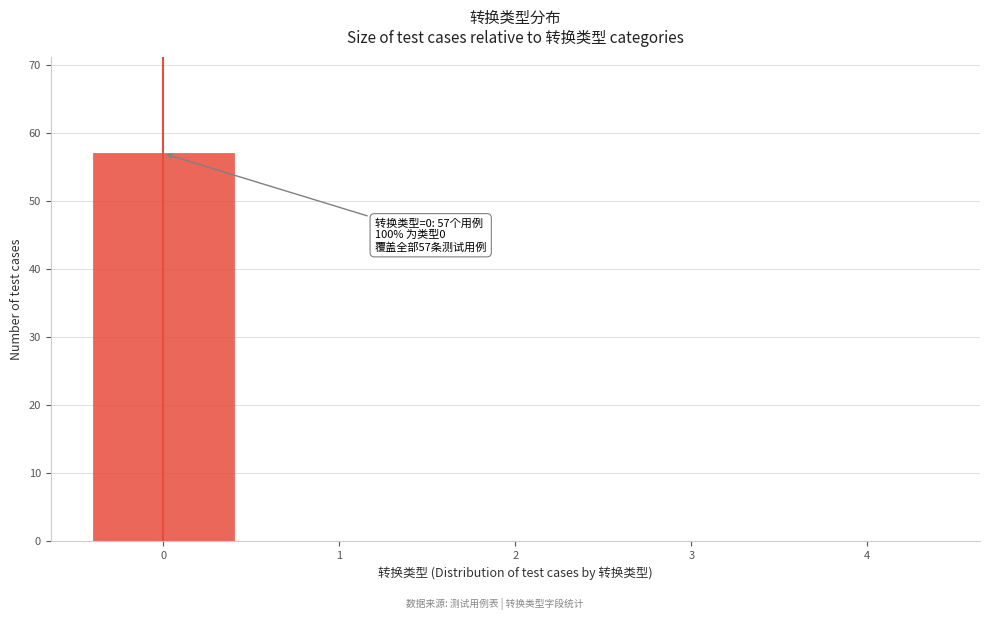

Reading left to right, transcribe all the data shown in this chart.

0=57	1=0	2=0	3=0	4=0